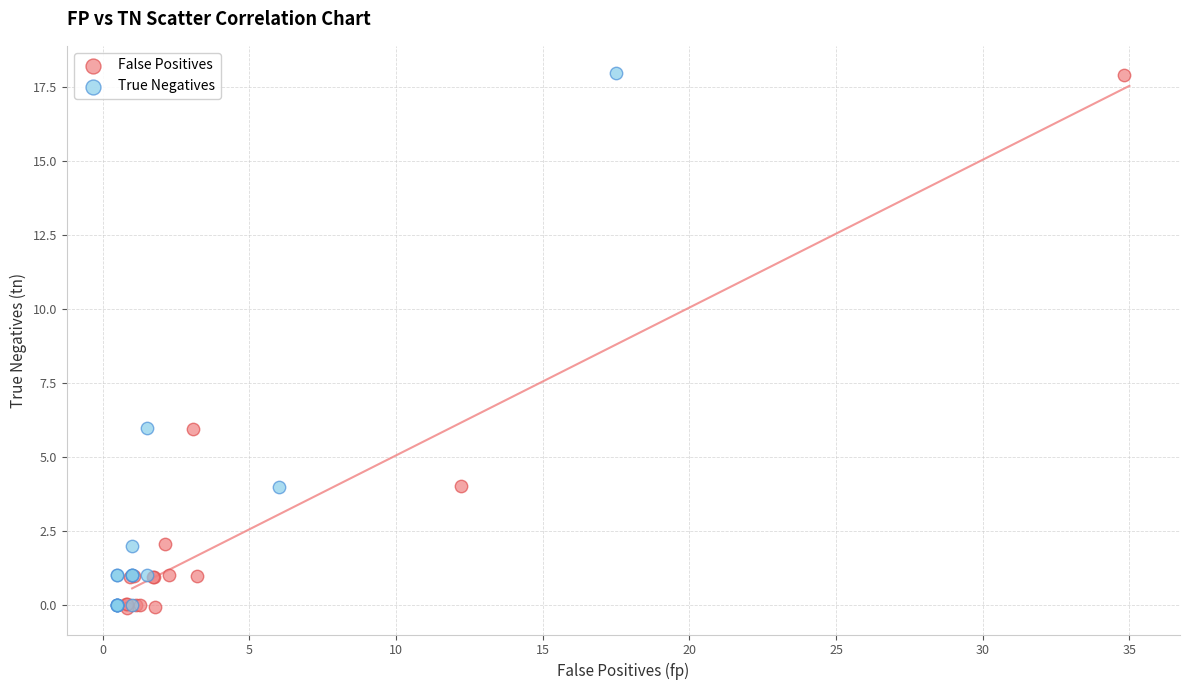

What are all the series names shown in the legend?

False Positives, True Negatives